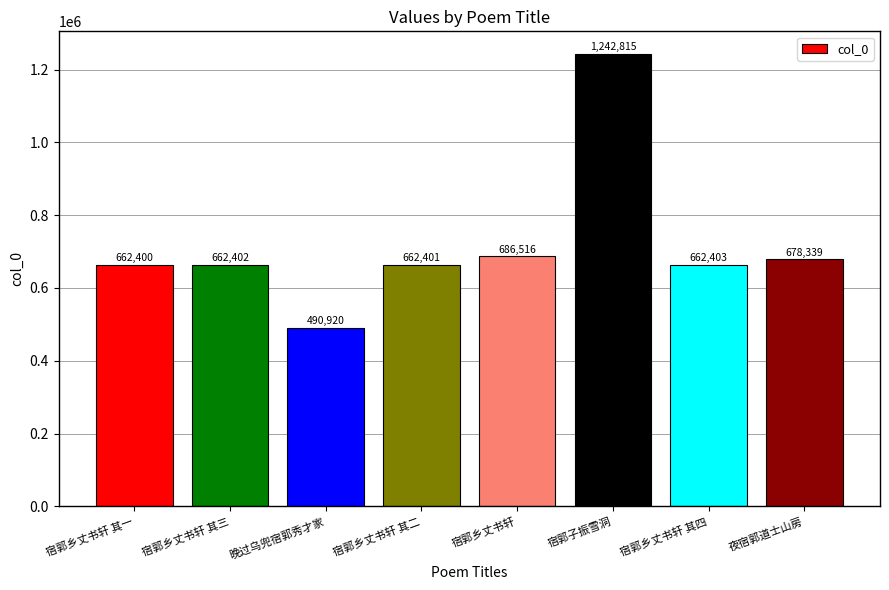

Rank the categories by value from highest to lowest.

宿郭子振雪洞, 宿郭乡丈书轩, 夜宿郭道士山房, 宿郭乡丈书轩 其四, 宿郭乡丈书轩 其三, 宿郭乡丈书轩 其二, 宿郭乡丈书轩 其一, 晚过乌兜宿郭秀才家